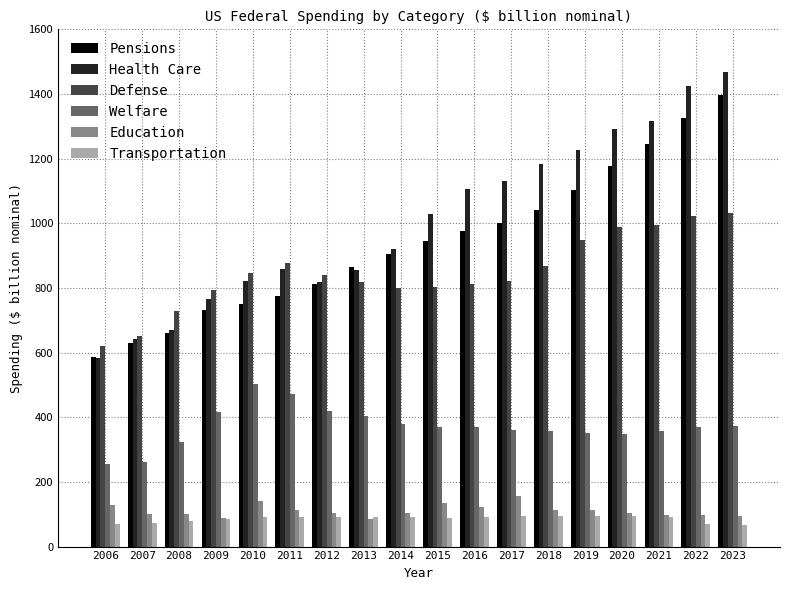

Are the bars horizontal?

No